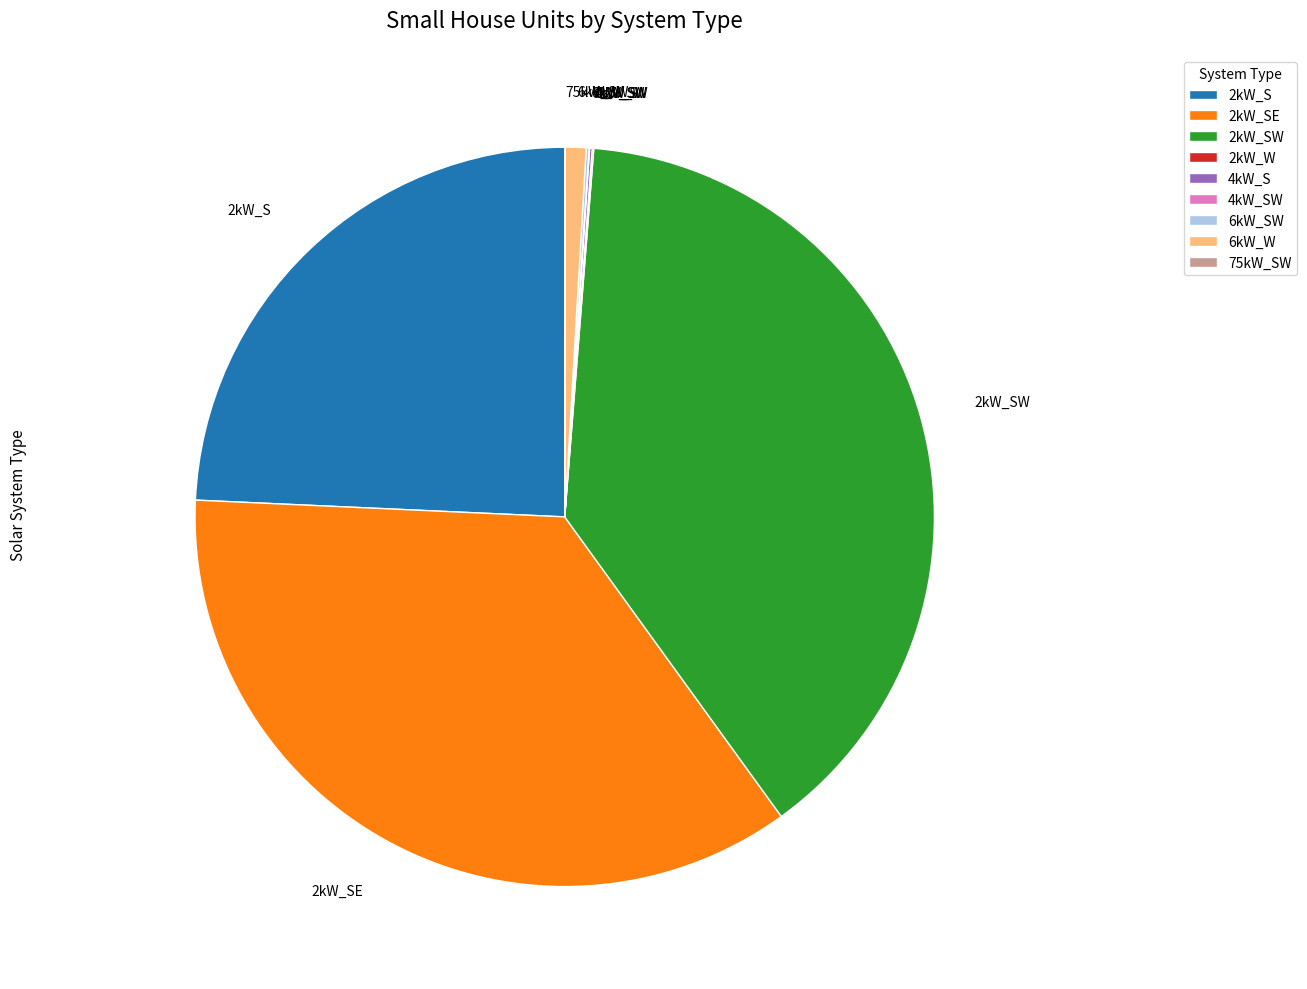

Is there any slice that represents more than half of the pie?

No